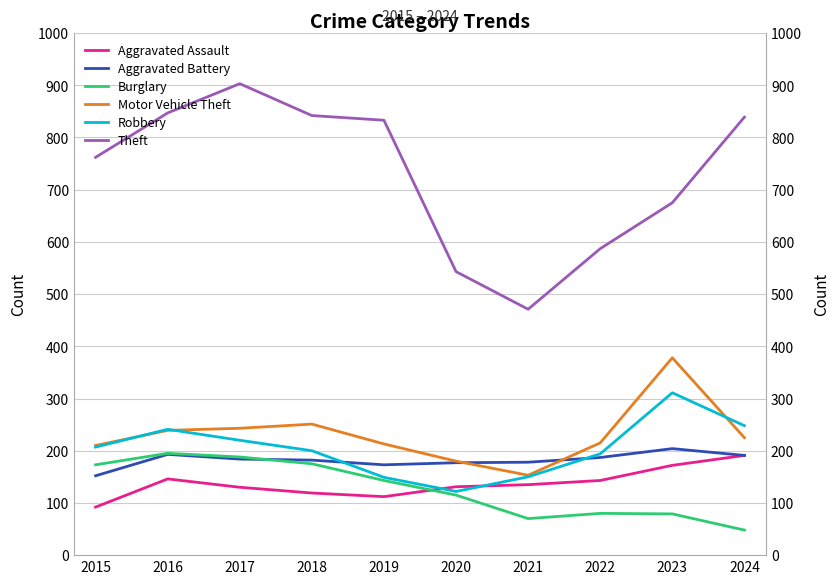

The Motor Vehicle Theft series shows 440 at 2018. True or false?

False